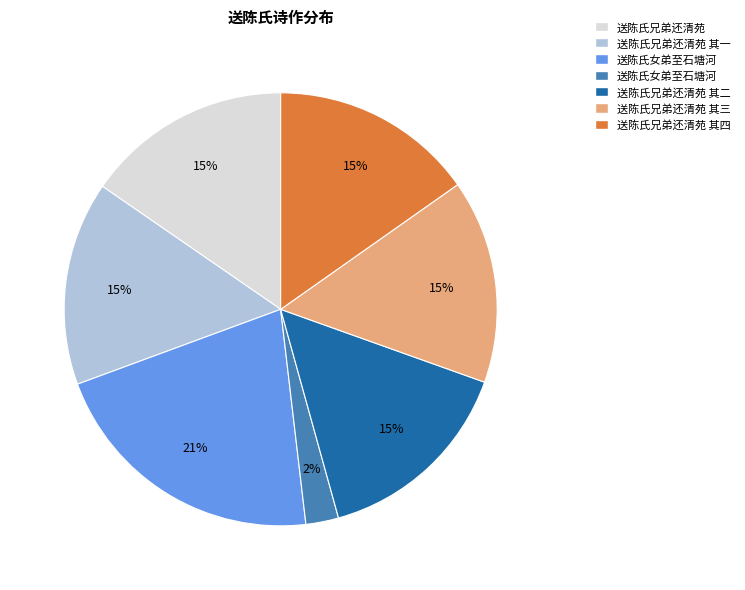

Is there any slice that represents more than half of the pie?

No